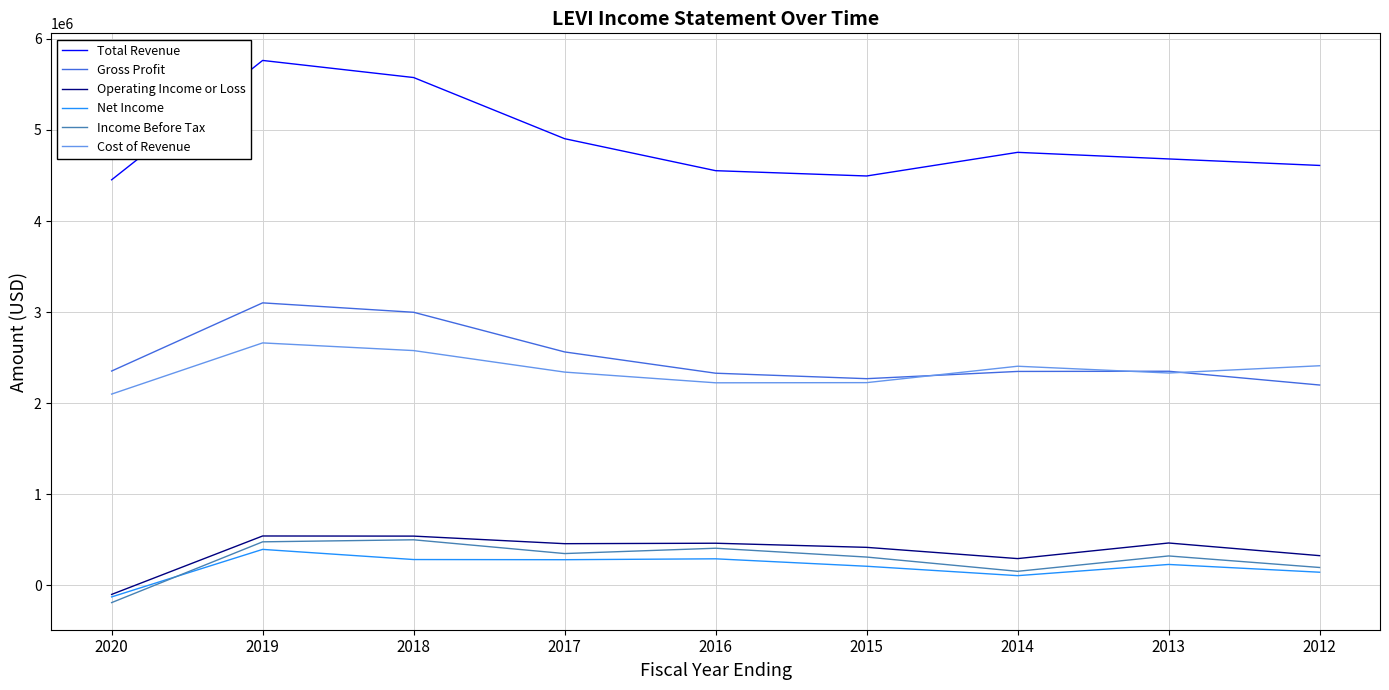

True or false: Total Revenue and Cost of Revenue intersect in this chart.

False